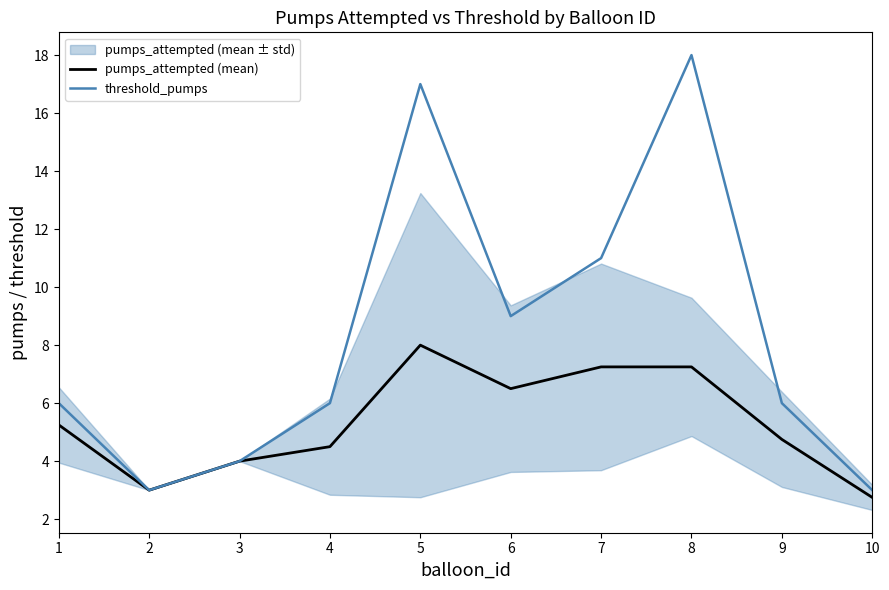

What is the sum of the threshold_pumps values at 9 and 6?

15.0